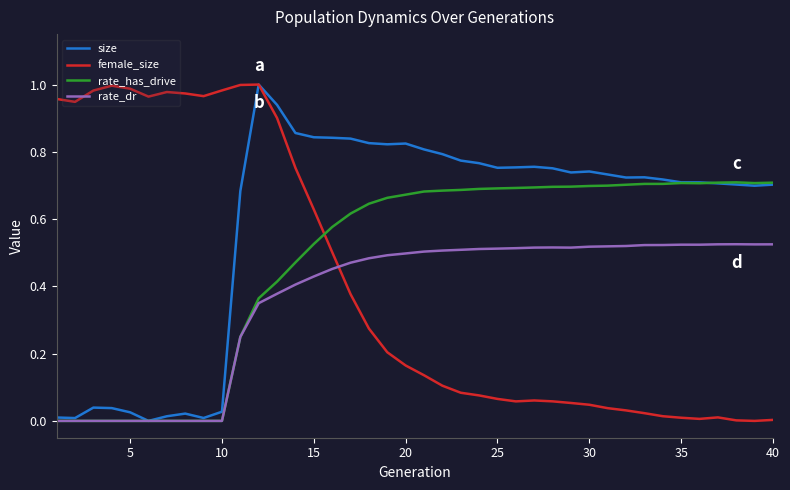

Is this an area chart (filled region under the line)?

No